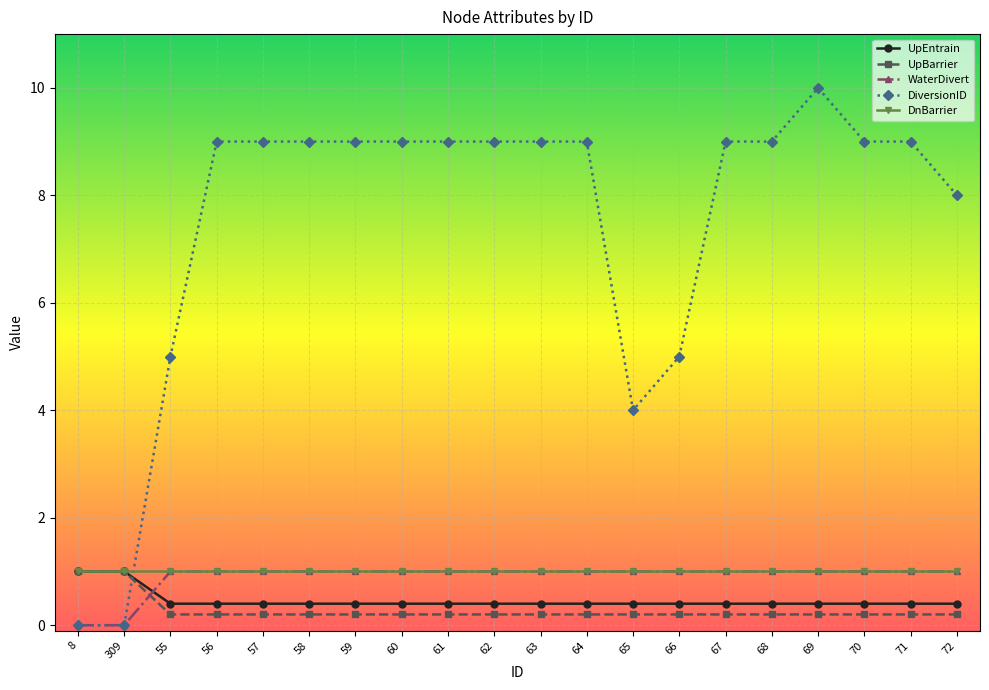

Does the chart display data point markers on the line(s)?

Yes